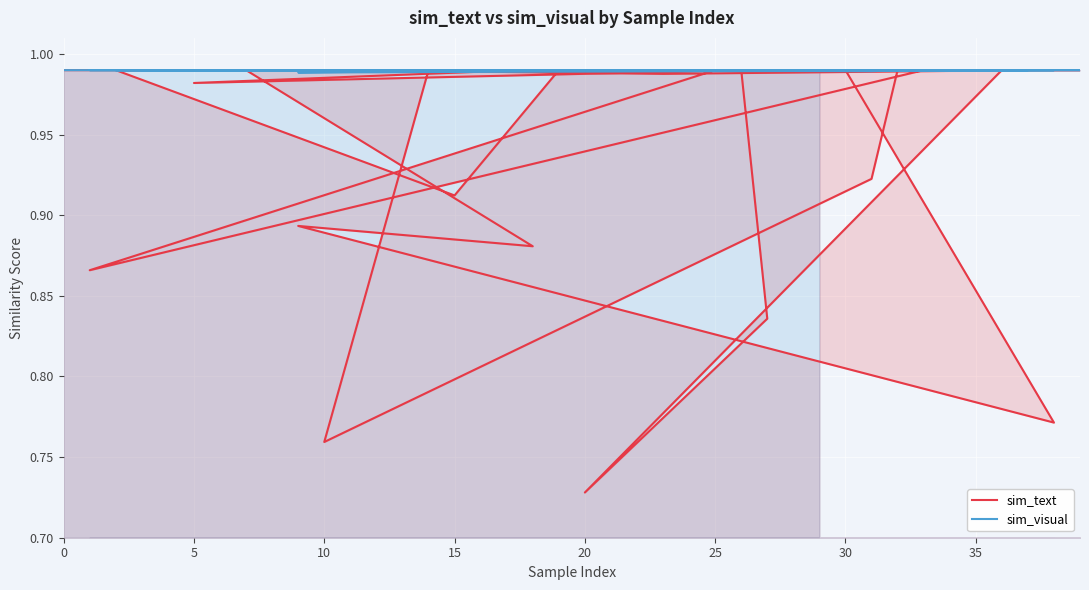

Where do sim_text and sim_visual first cross each other?

10 and 15